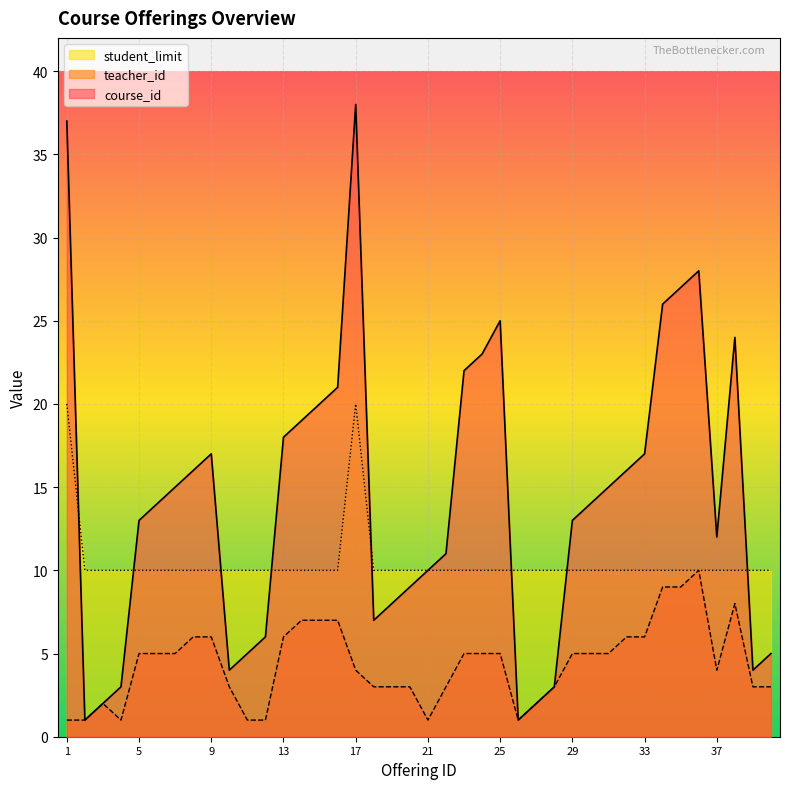

True or false: course_id has a value of 3 at 28.

True